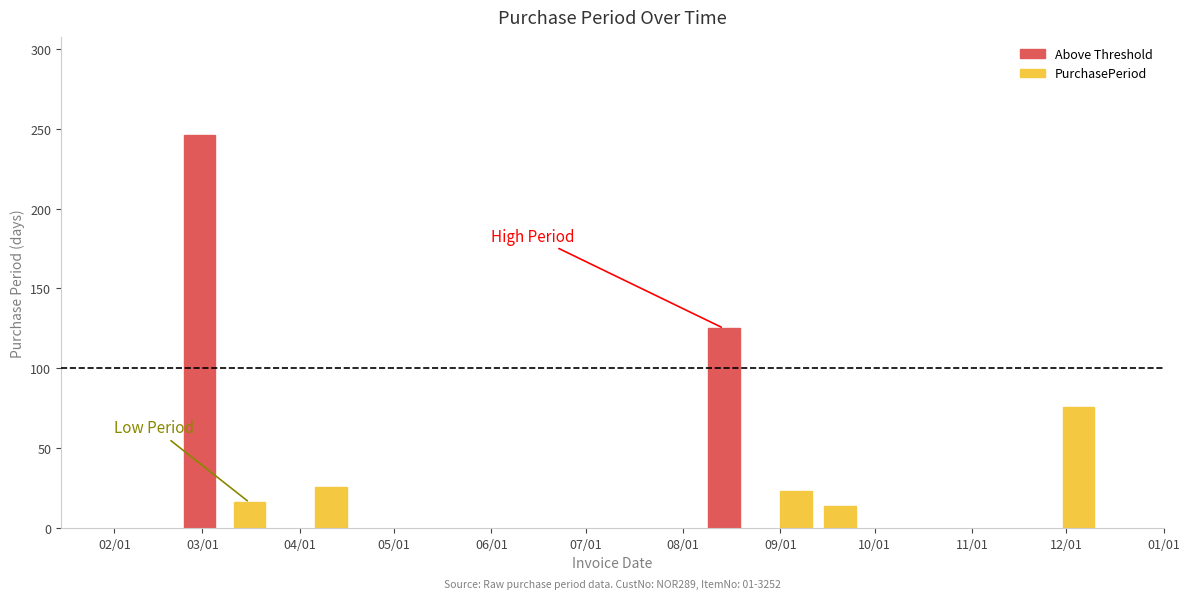

Which has a higher value, 2017-02-28 or 2017-04-11?

2017-02-28